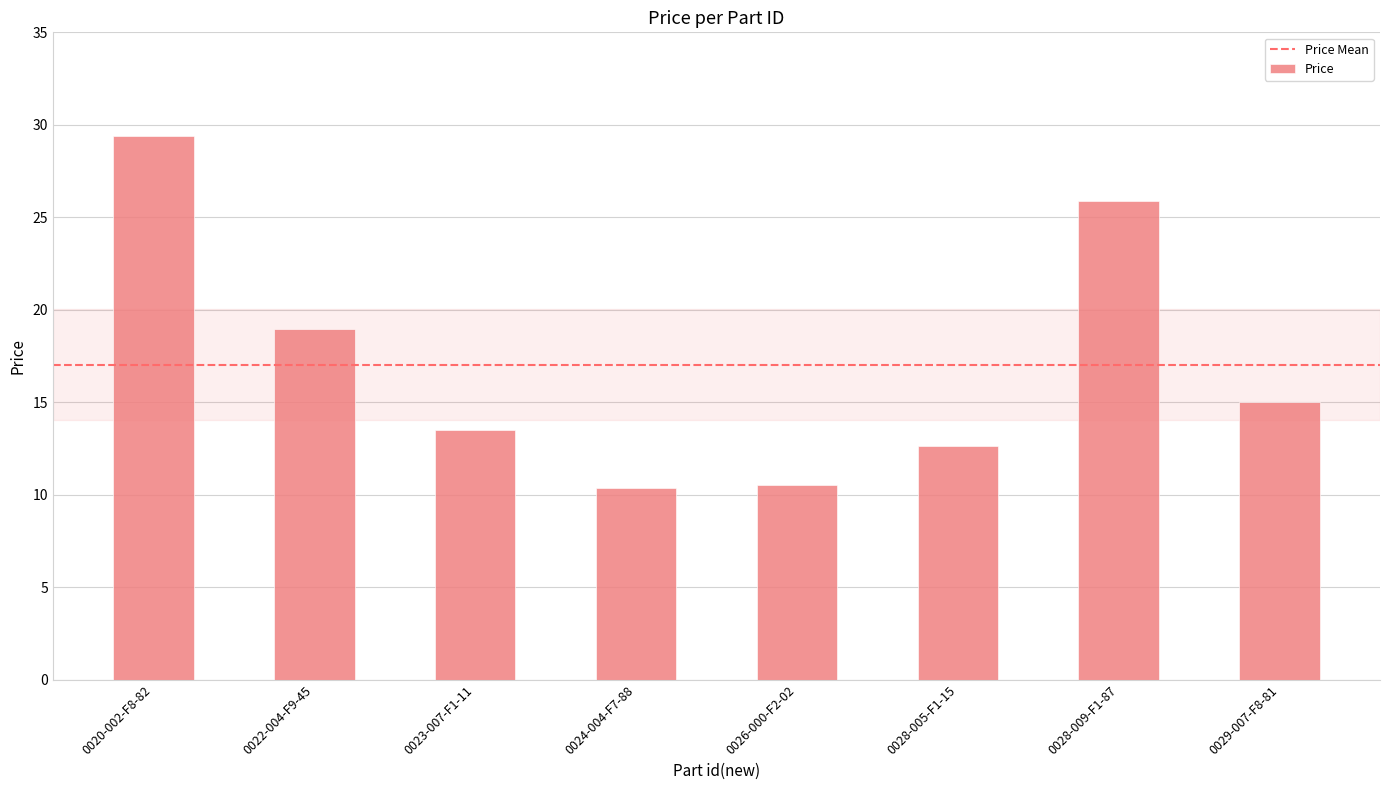

What is the label of the 4th bar from the left?

0024-004-F7-88